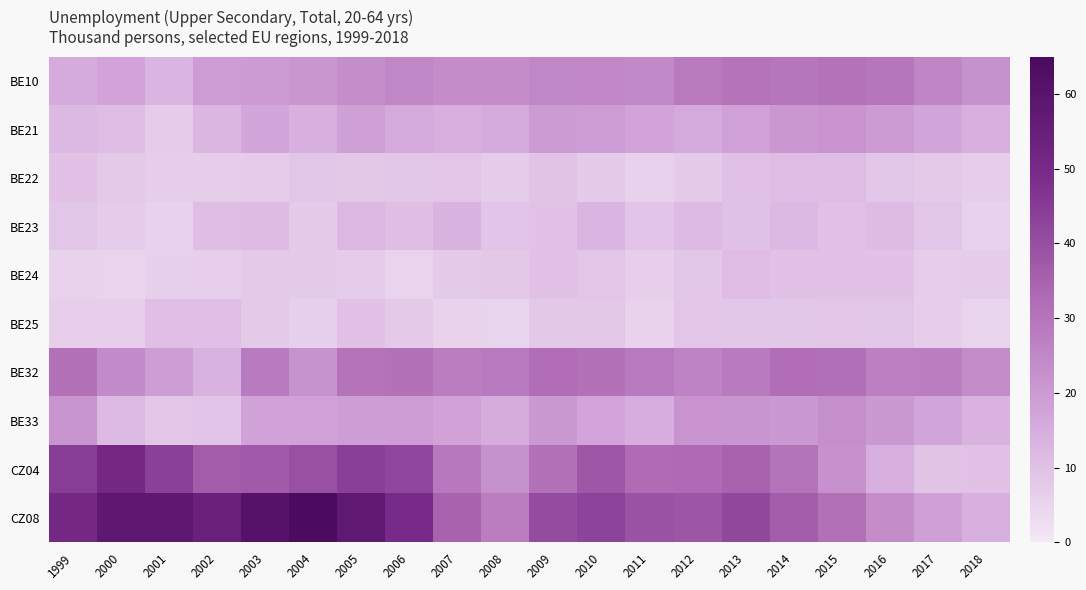

Reading right to left, extract all data points from this chart.

BE10: 2018=22.1	2017=25.4	2016=29.5	2015=30.5	2014=29.7	2013=30.0	2012=28.7	2011=24.5	2010=25.2	2009=25.0	2008=23.6	2007=23.4	2006=25.0	2005=23.3	2004=20.9	2003=19.6	2002=19.4	2001=12.8	2000=17.4	1999=15.3
BE21: 2018=14.0	2017=16.9	2016=19.8	2015=21.7	2014=20.7	2013=18.2	2012=15.9	2011=17.7	2010=19.3	2009=19.7	2008=15.5	2007=14.7	2006=15.9	2005=18.4	2004=14.0	2003=16.7	2002=12.5	2001=7.0	2000=10.7	1999=11.8
BE22: 2018=6.8	2017=7.4	2016=8.5	2015=10.9	2014=10.7	2013=10.0	2012=7.2	2011=5.6	2010=7.2	2009=9.3	2008=7.0	2007=8.8	2006=8.3	2005=8.1	2004=8.5	2003=7.0	2002=6.8	2001=6.8	2000=7.7	1999=9.4
BE23: 2018=5.8	2017=8.5	2016=11.3	2015=10.1	2014=11.9	2013=9.9	2012=11.5	2011=9.0	2010=12.9	2009=9.5	2008=9.1	2007=13.0	2006=10.5	2005=12.3	2004=7.2	2003=11.4	2002=10.5	2001=5.7	2000=7.1	1999=8.5
BE24: 2018=6.9	2017=6.4	2016=9.4	2015=9.5	2014=9.6	2013=11.1	2012=8.3	2011=6.2	2010=8.7	2009=9.5	2008=8.0	2007=7.3	2006=5.3	2005=7.1	2004=7.2	2003=7.7	2002=6.3	2001=6.0	2000=5.2	1999=5.4
BE25: 2018=4.9	2017=6.4	2016=8.4	2015=8.7	2014=8.2	2013=8.2	2012=8.8	2011=5.5	2010=8.0	2009=8.1	2008=4.9	2007=5.5	2006=7.7	2005=9.4	2004=6.0	2003=7.5	2002=10.2	2001=10.2	2000=6.1	1999=6.1
BE32: 2018=23.6	2017=27.4	2016=27.1	2015=31.5	2014=31.9	2013=28.2	2012=26.1	2011=28.5	2010=30.8	2009=31.9	2008=28.6	2007=27.9	2006=30.9	2005=30.0	2004=22.0	2003=28.2	2002=13.4	2001=19.2	2000=24.0	1999=31.2
BE33: 2018=13.6	2017=16.8	2016=20.1	2015=22.9	2014=20.4	2013=21.1	2012=21.6	2011=14.9	2010=17.1	2009=20.1	2008=15.1	2007=18.0	2006=19.3	2005=19.1	2004=18.1	2003=17.8	2002=8.9	2001=8.7	2000=11.6	1999=21.4
CZ04: 2018=9.4	2017=9.3	2016=14.3	2015=22.4	2014=30.3	2013=34.6	2012=33.0	2011=32.5	2010=37.7	2009=31.2	2008=22.1	2007=29.1	2006=41.9	2005=44.1	2004=39.6	2003=37.0	2002=36.5	2001=43.8	2000=50.8	1999=44.7
CZ08: 2018=14.1	2017=18.3	2016=23.6	2015=31.4	2014=36.2	2013=41.8	2012=38.1	2011=38.9	2010=42.7	2009=40.5	2008=27.7	2007=35.0	2006=49.6	2005=57.6	2004=64.3	2003=61.0	2002=54.0	2001=58.1	2000=58.0	1999=50.9